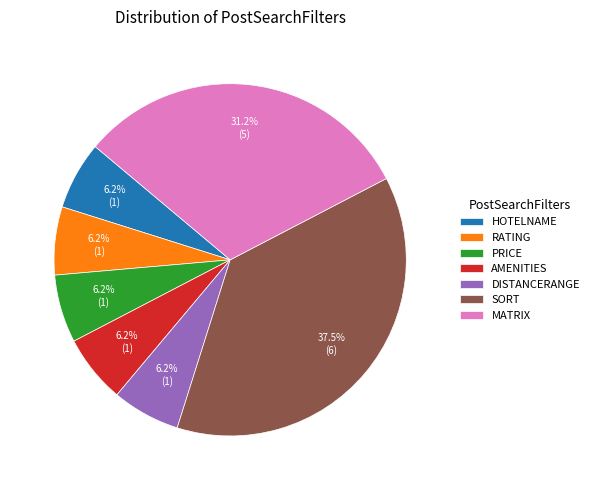

Count the number of slices in the pie.

7